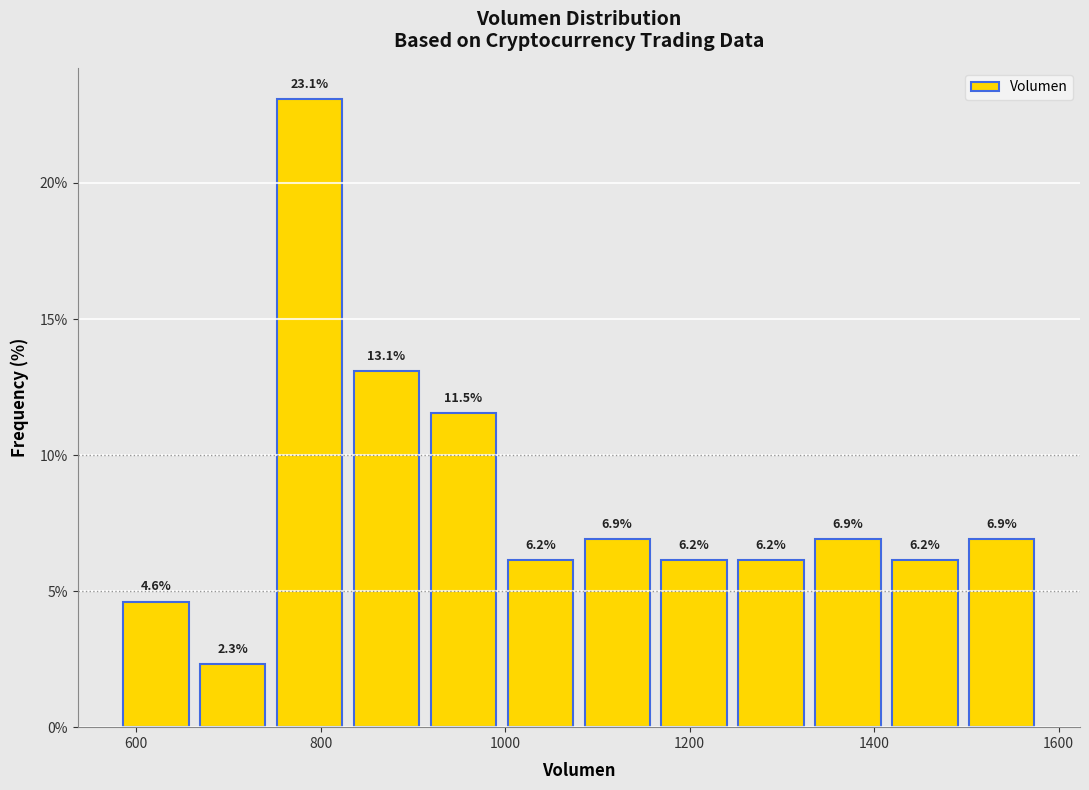

Reading left to right, list every bar in this chart as the range it spans on the x-axis followed by its height. The bar edges are not printed on the chart, so give them approximately, as read against the axis.

580 to 660: 4.6
660 to 740: 2.3
740 to 820: 23.1
820 to 920: 13.1
920 to 1000: 11.5
1000 to 1080: 6.2
1080 to 1160: 6.9
1160 to 1240: 6.2
1240 to 1320: 6.2
1320 to 1420: 6.9
1420 to 1500: 6.2
1500 to 1580: 6.9